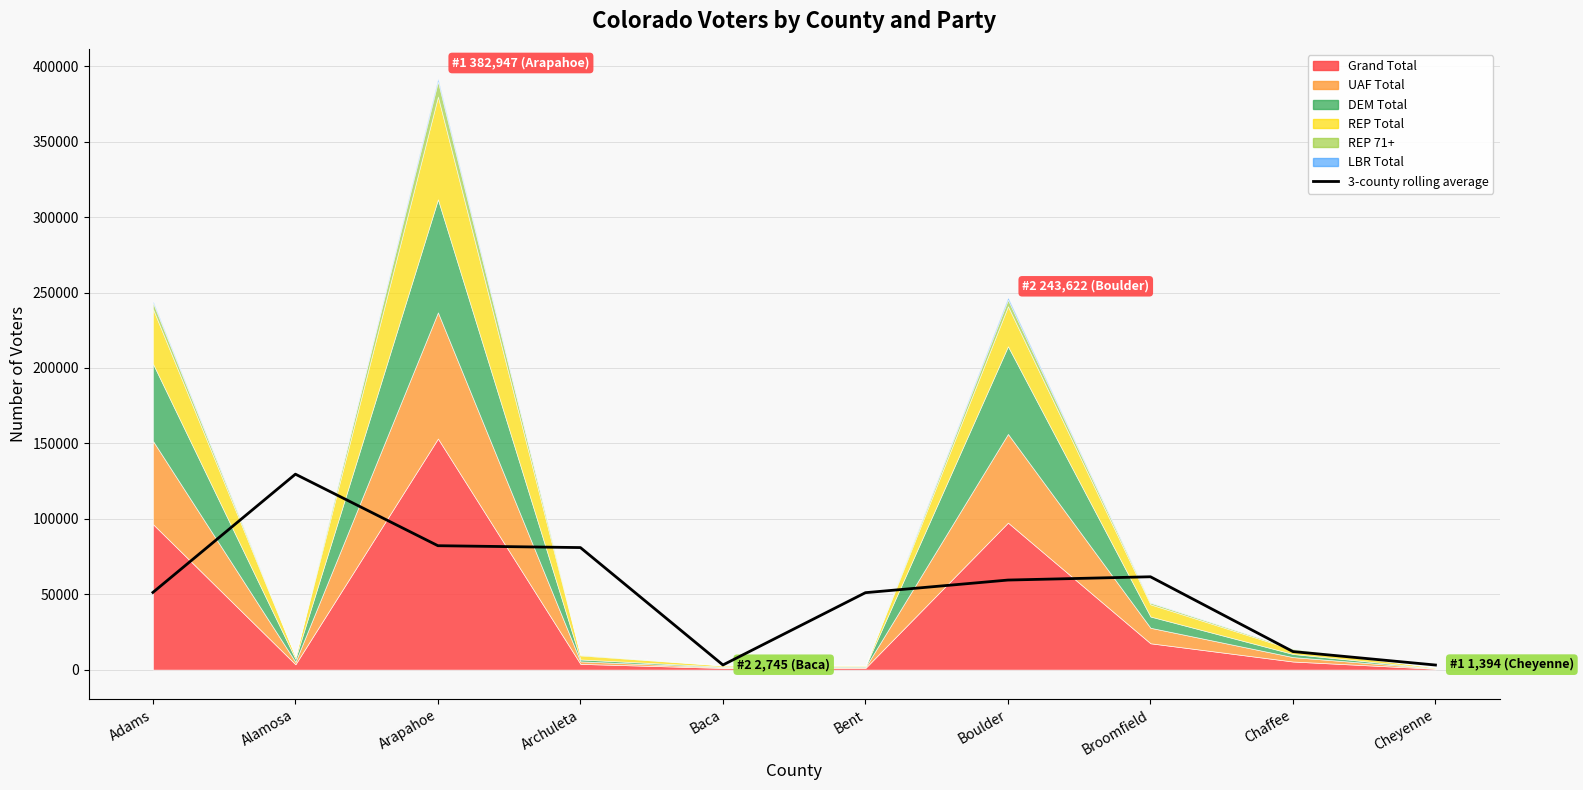

Reading left to right, extract all data points from this chart.

51171.7	129561.0	82136.7	80895.8	3071.3	50996.1	59364.3	61545.5	11961.4	3031.4